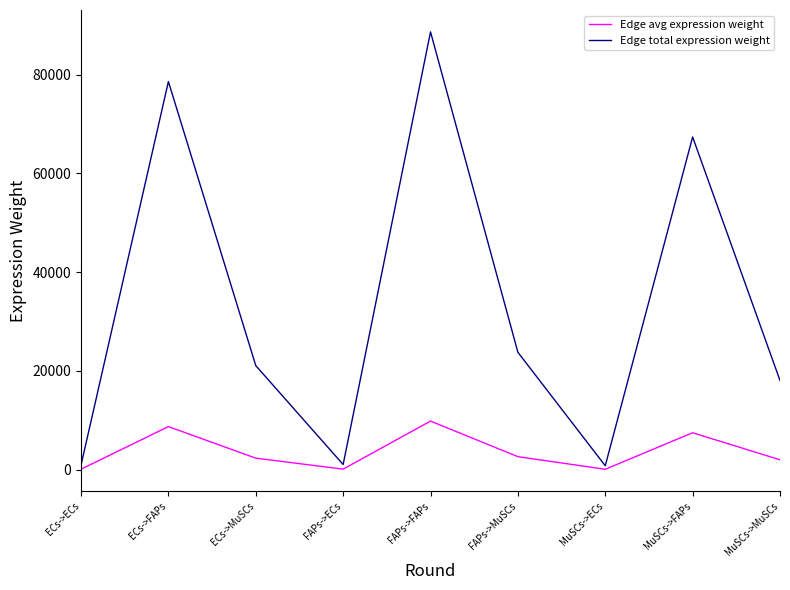

What is the lowest value of the Edge total expression weight series?

800.8